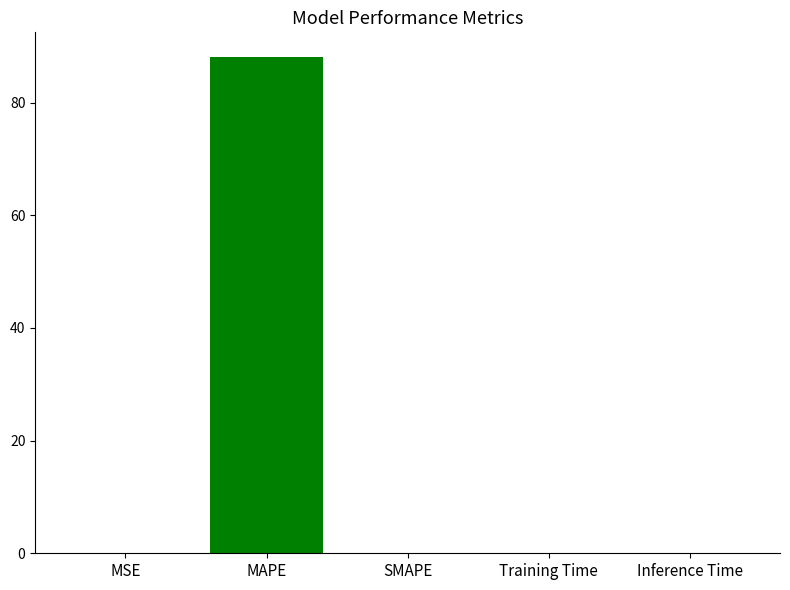

What is the greatest value displayed?

88.1